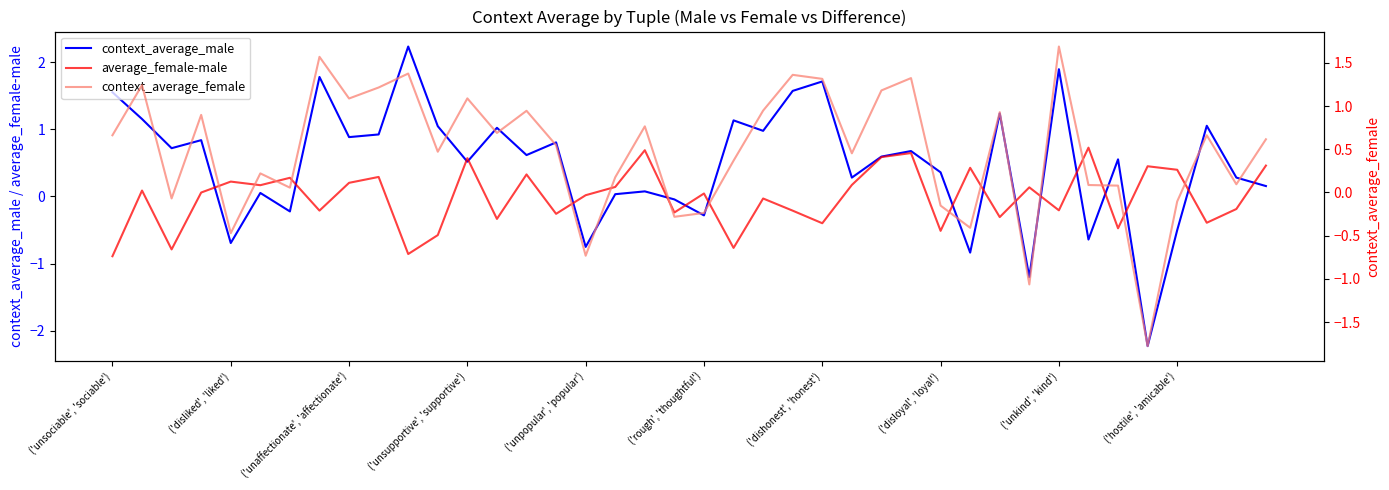

Is this an area chart (filled region under the line)?

No